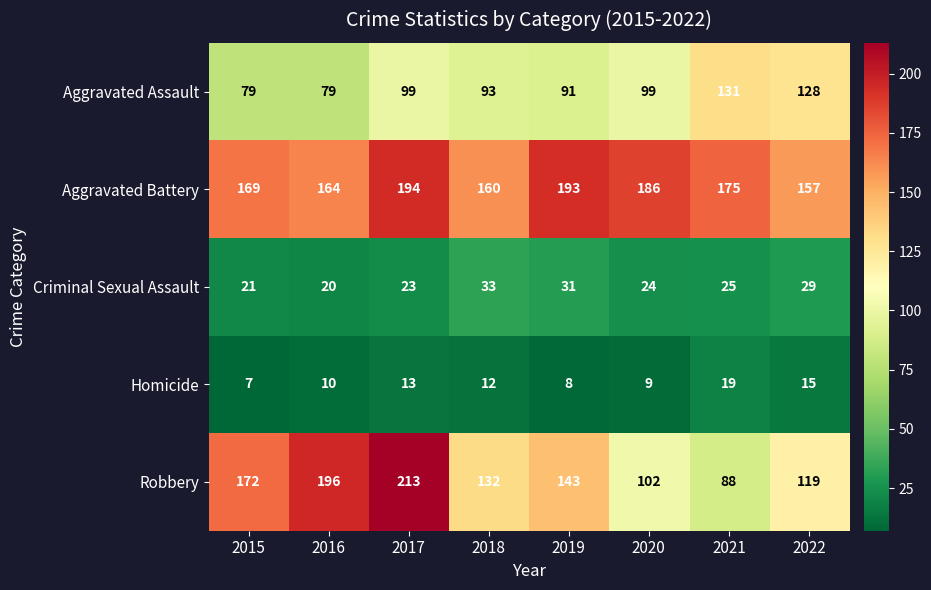

What is the spread (max minus min) of values at 2015?

165